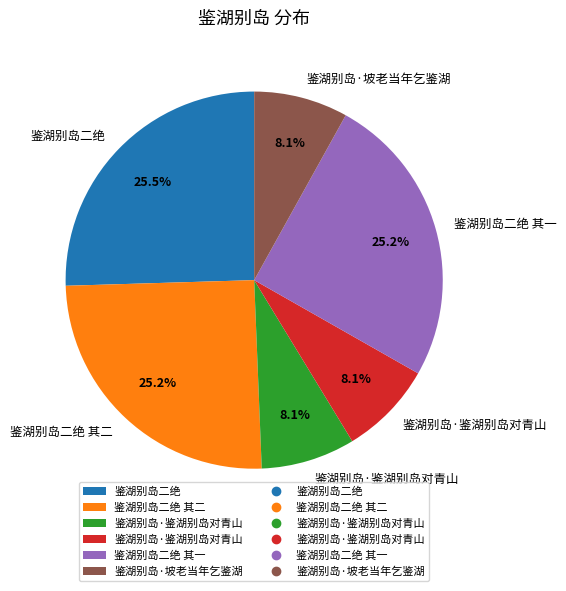

Is there a majority slice in this chart?

No